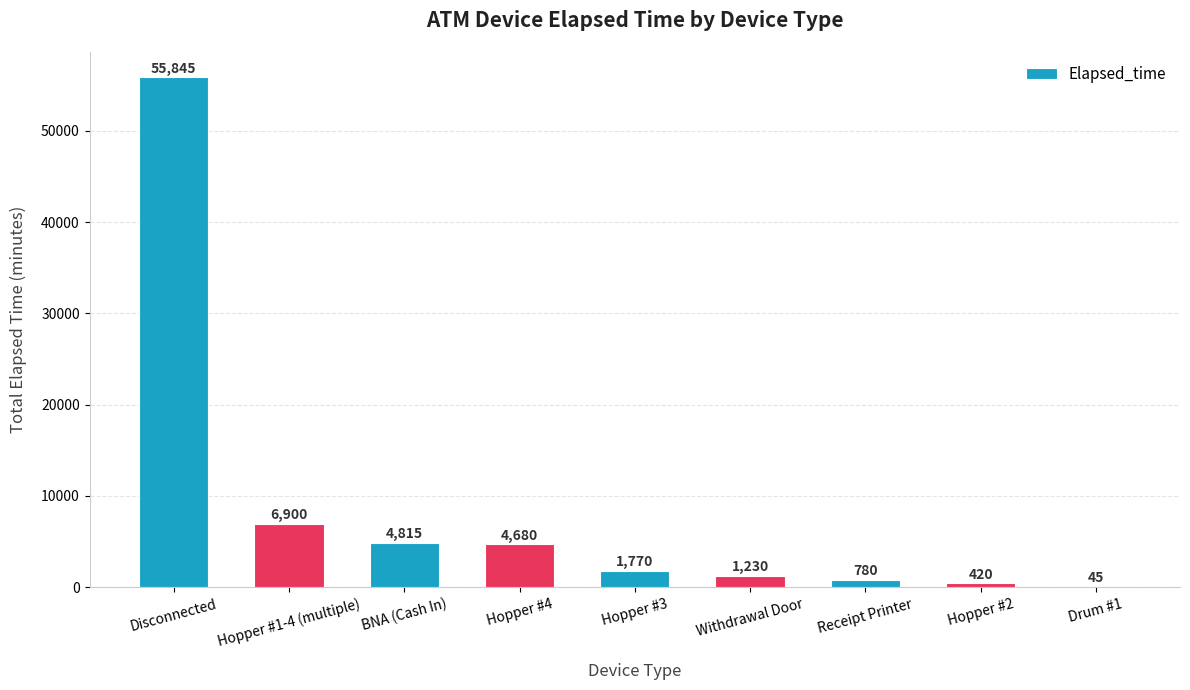

Reading left to right, list all the values displayed in this chart.

55845	6900	4815	4680	1770	1230	780	420	45